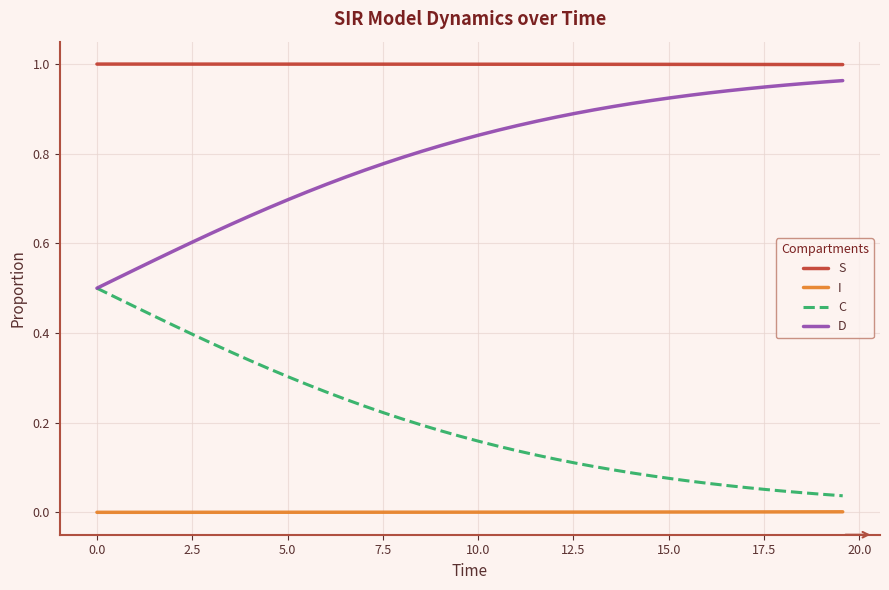

True or false: I and S cross at least once.

False